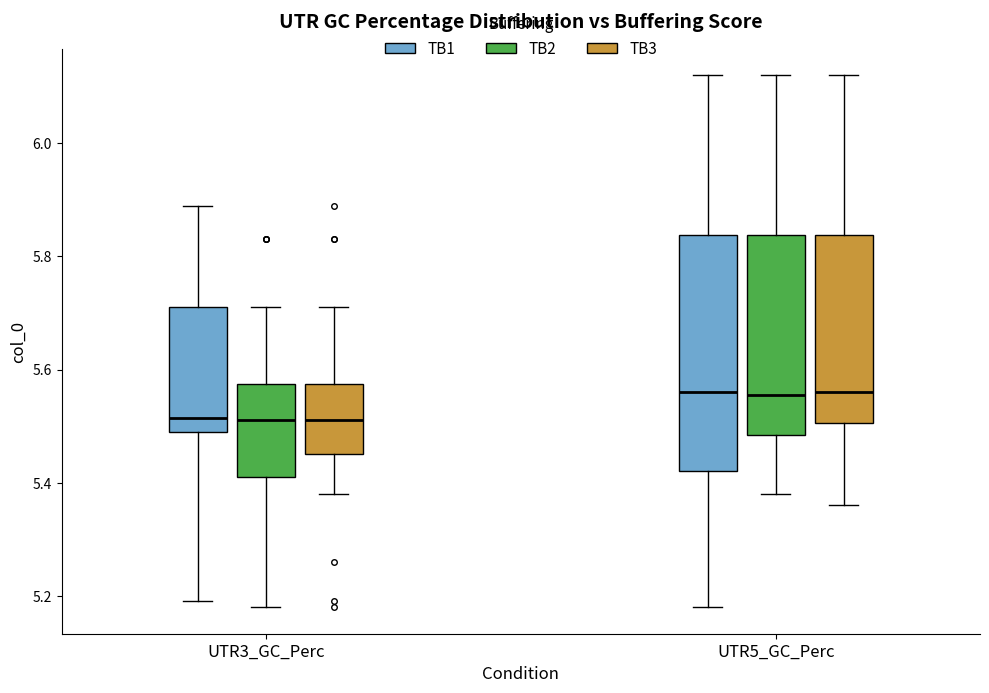

Where does the lower whisker of the box for UTR3_GC_Perc (TB2) end on the y-axis? The values are not printed on the chart, so give them approximately, as read against the axis.

5.18